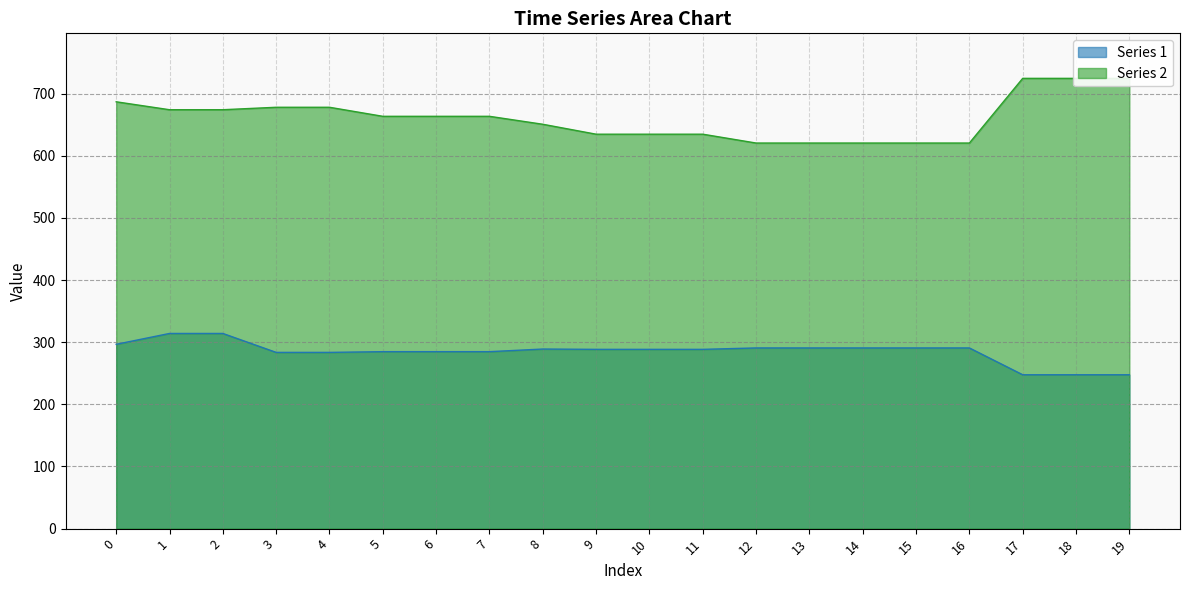

What is the greatest value displayed?

724.5